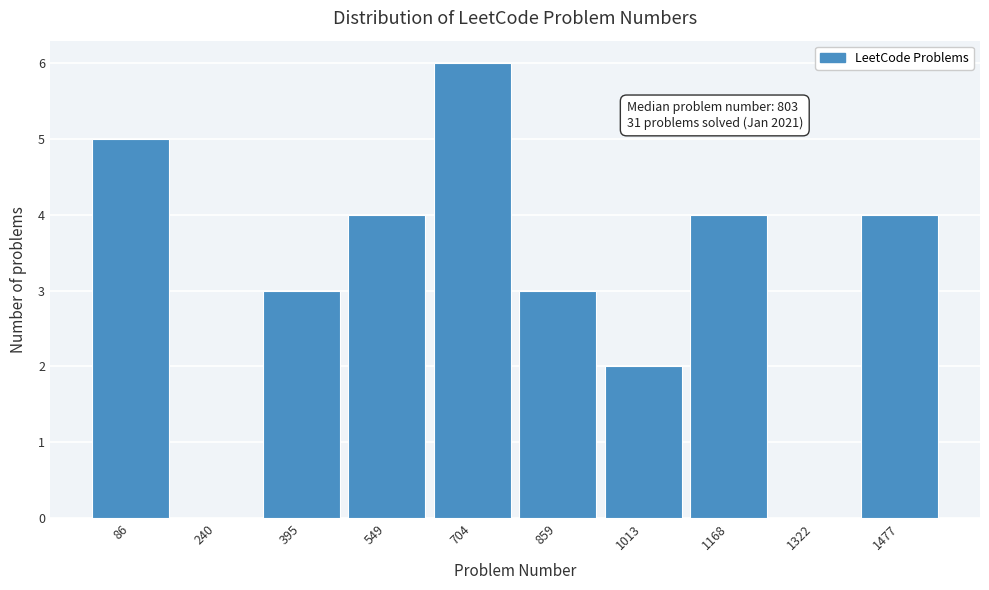

Reading left to right, list all the values displayed in this chart.

86=5	240=0	395=3	549=4	704=6	859=3	1013=2	1168=4	1322=0	1477=4